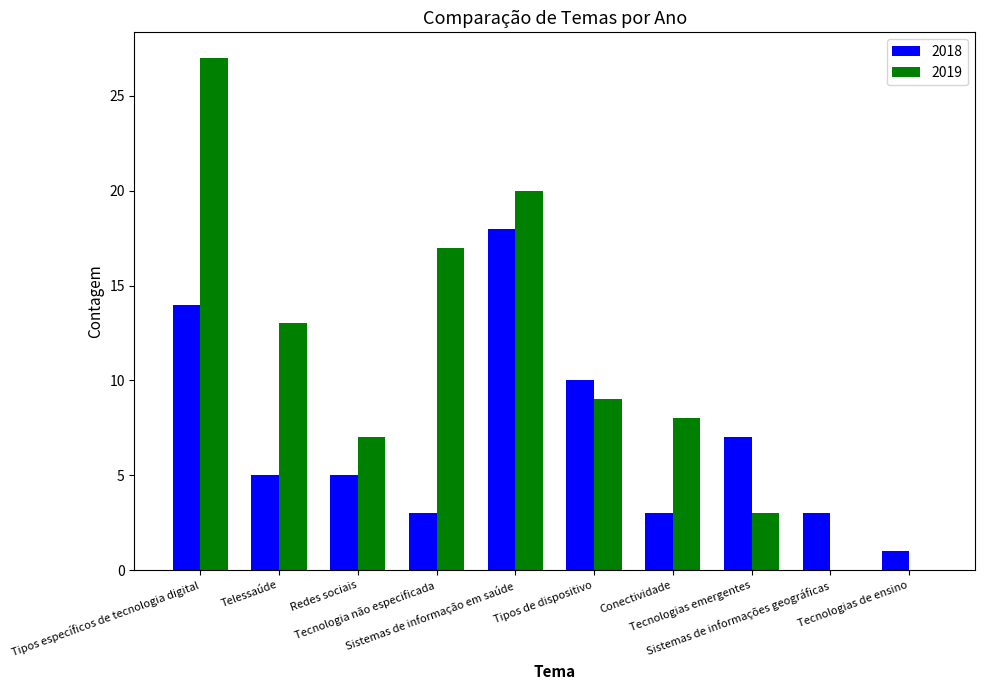

Which category has the highest value in the 2019 series?

Tipos específicos de tecnologia digital